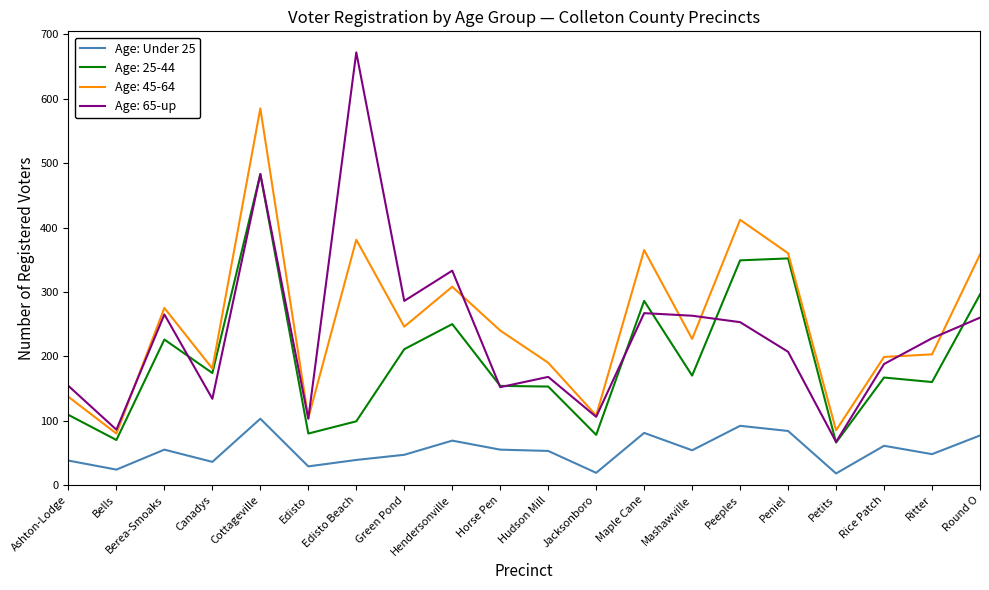

What is the maximum value shown in the chart?

672